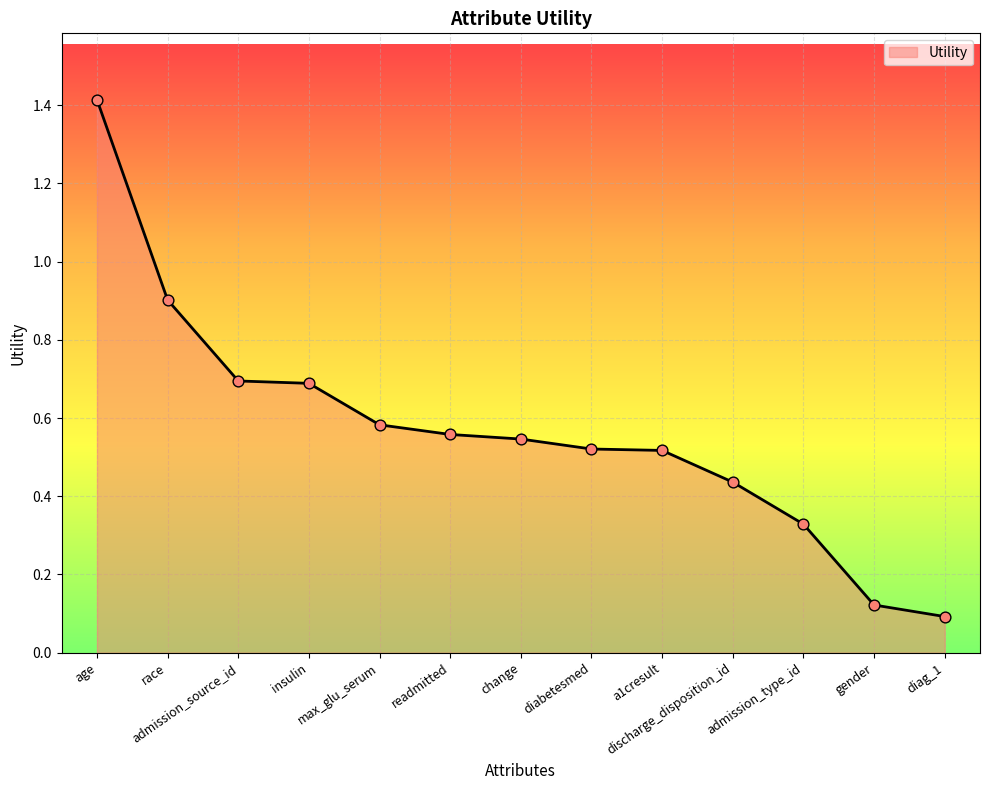

Between readmitted and diabetesmed, which is larger?

readmitted